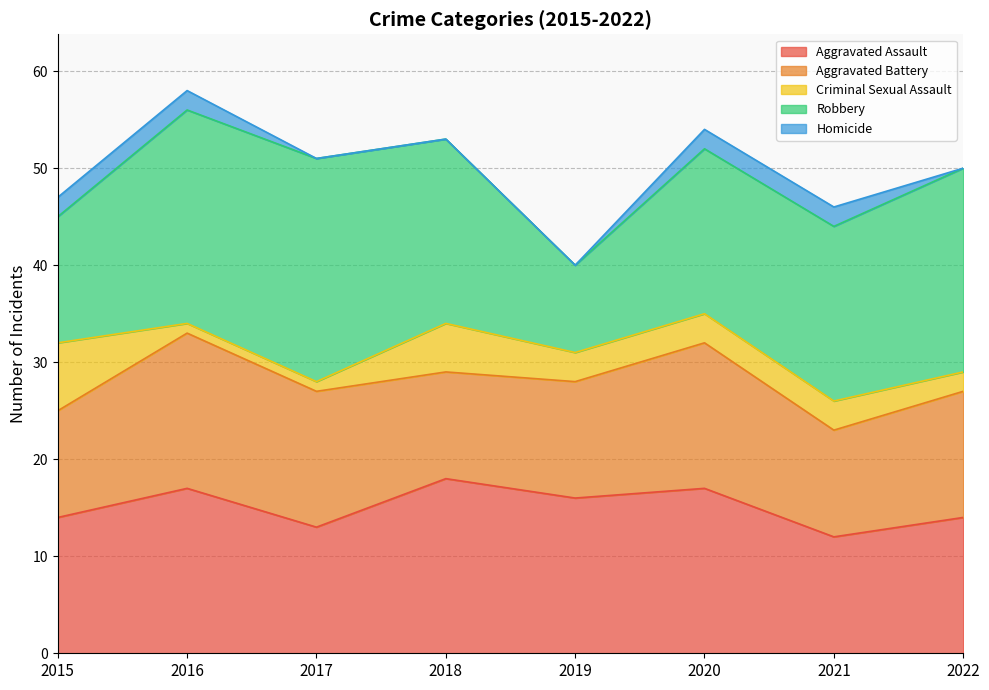

Which series has the largest total across all categories?

Robbery